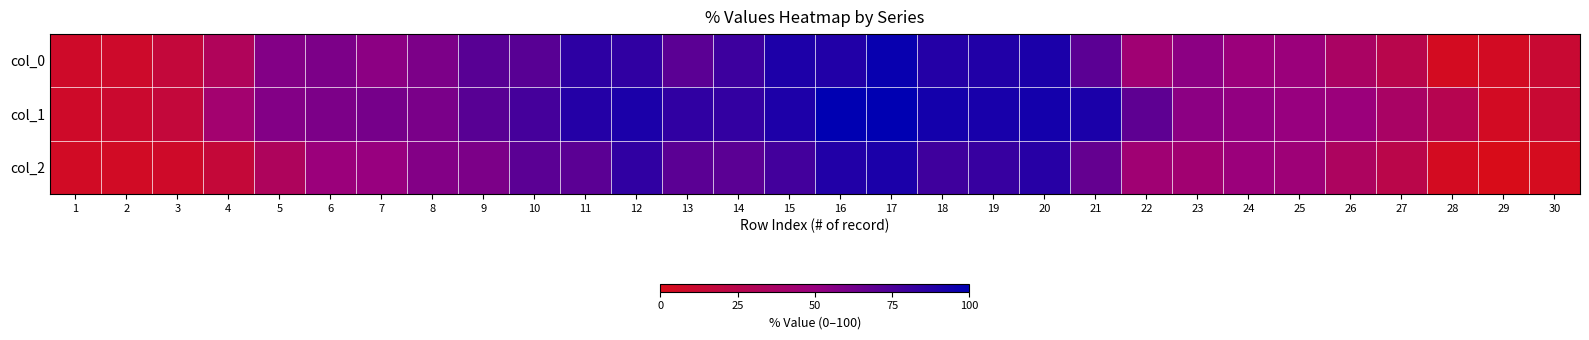

List the series in order of their peak value, highest first.

col_1, col_0, col_2